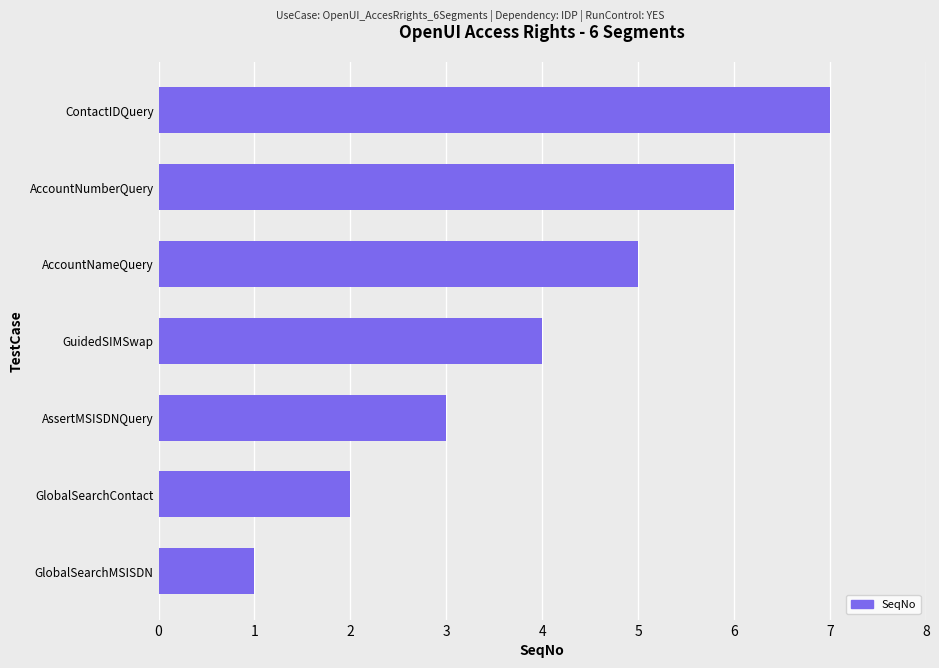

Which label corresponds to the largest value in the chart?

ContactIDQuery